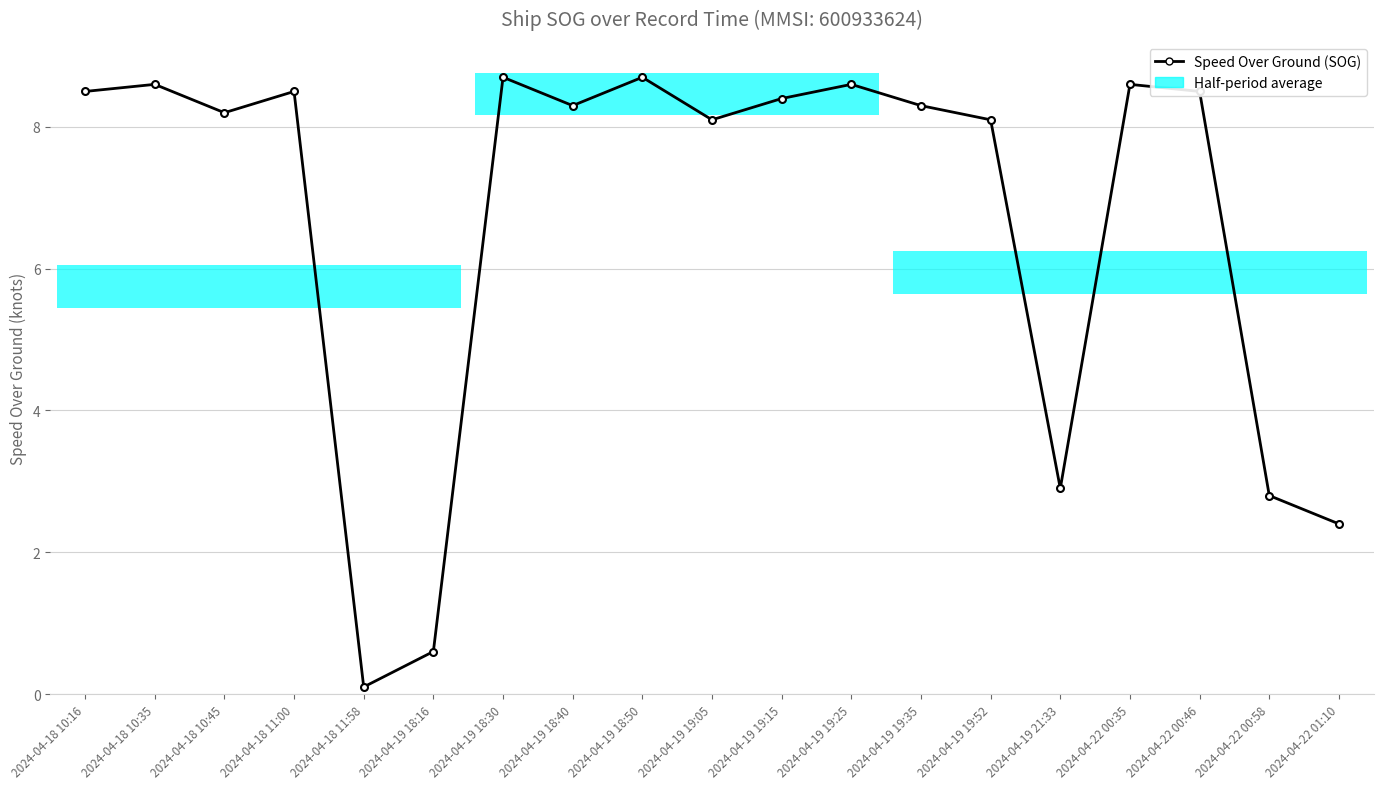

Reading right to left, transcribe all the data shown in this chart.

2.4	2.8	8.5	8.6	2.9	8.1	8.3	8.6	8.4	8.1	8.7	8.3	8.7	0.6	0.1	8.5	8.2	8.6	8.5